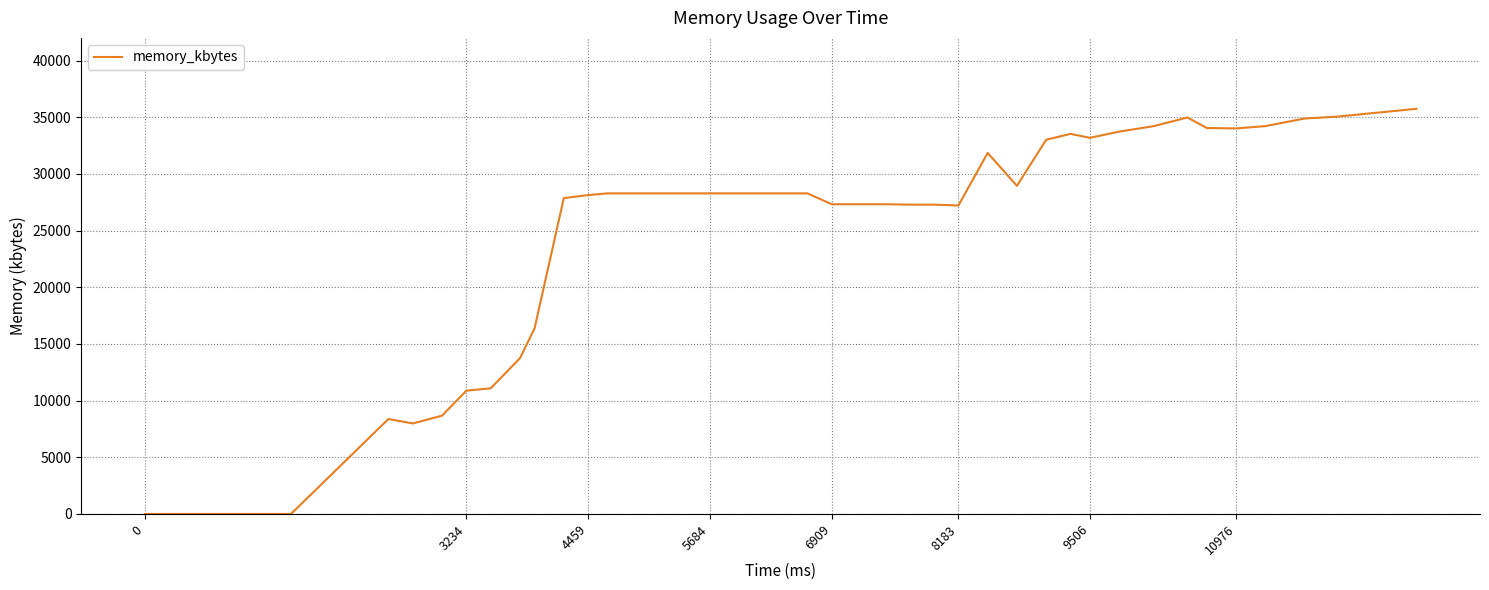

Does the chart have visible grid lines?

Yes